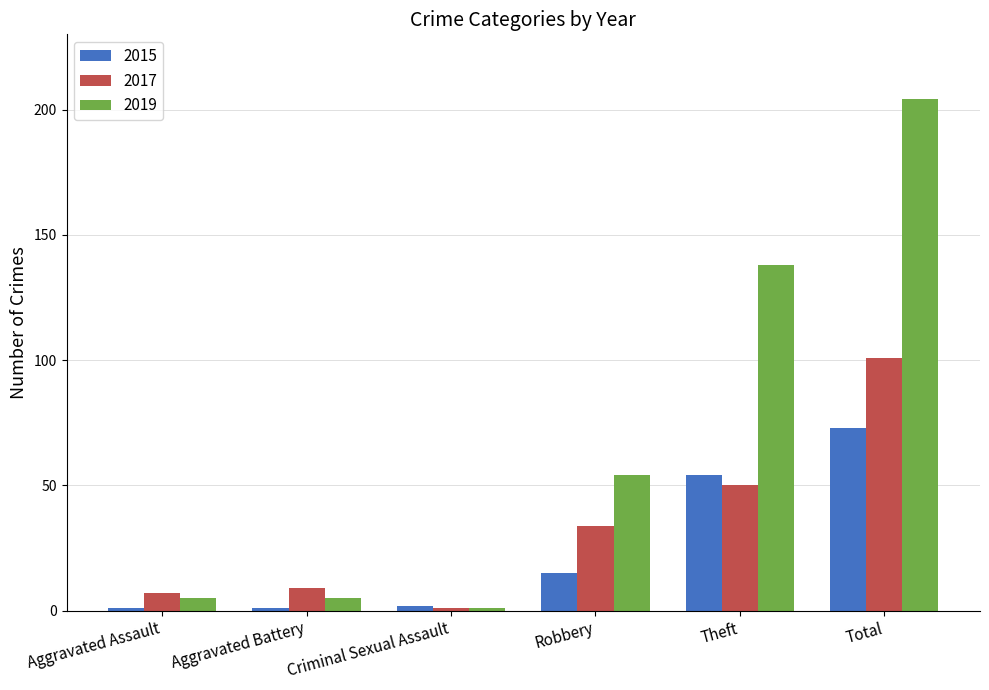

Reading right to left, what are all the values shown in this chart?

2015: Total=73	Theft=54	Robbery=15	Criminal Sexual Assault=2	Aggravated Battery=1	Aggravated Assault=1
2017: Total=101	Theft=50	Robbery=34	Criminal Sexual Assault=1	Aggravated Battery=9	Aggravated Assault=7
2019: Total=204	Theft=138	Robbery=54	Criminal Sexual Assault=1	Aggravated Battery=5	Aggravated Assault=5